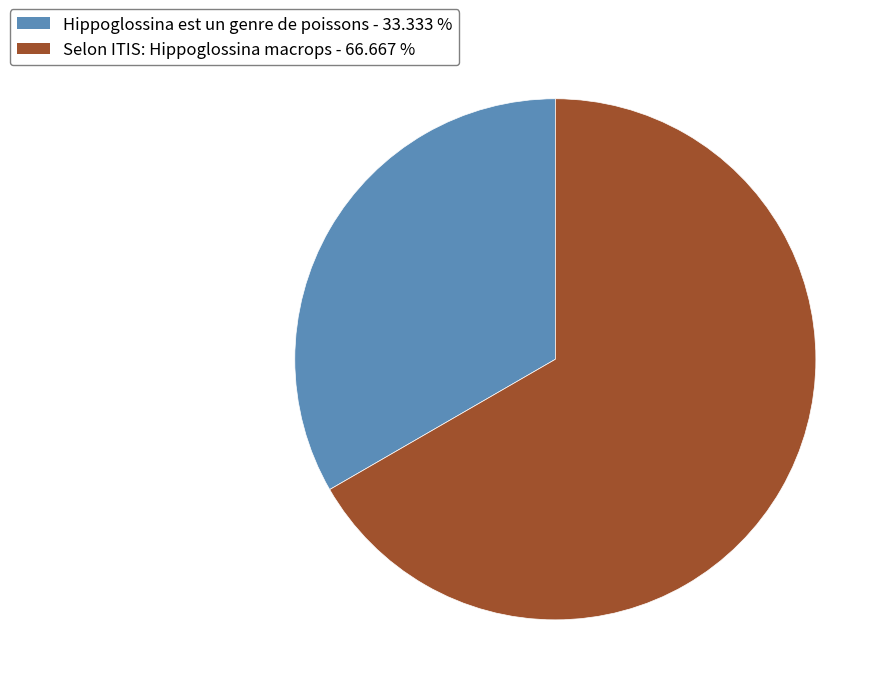

Does any single category account for the majority?

Yes